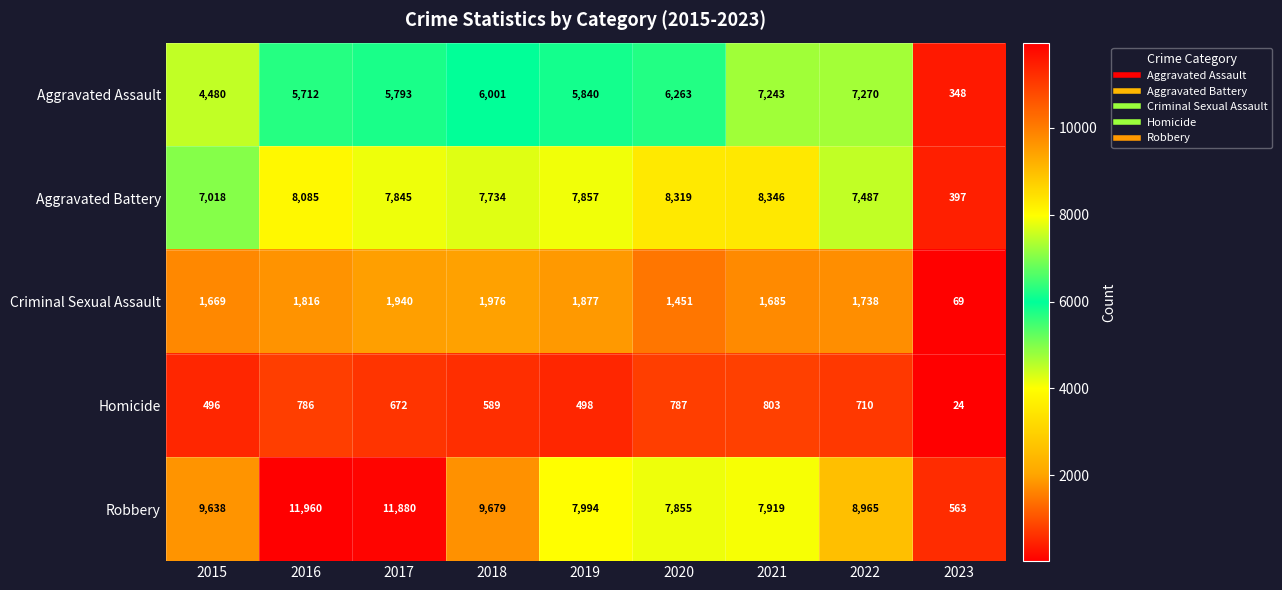

Rank the series at 2019 from lowest to highest value.

Homicide, Criminal Sexual Assault, Aggravated Assault, Aggravated Battery, Robbery